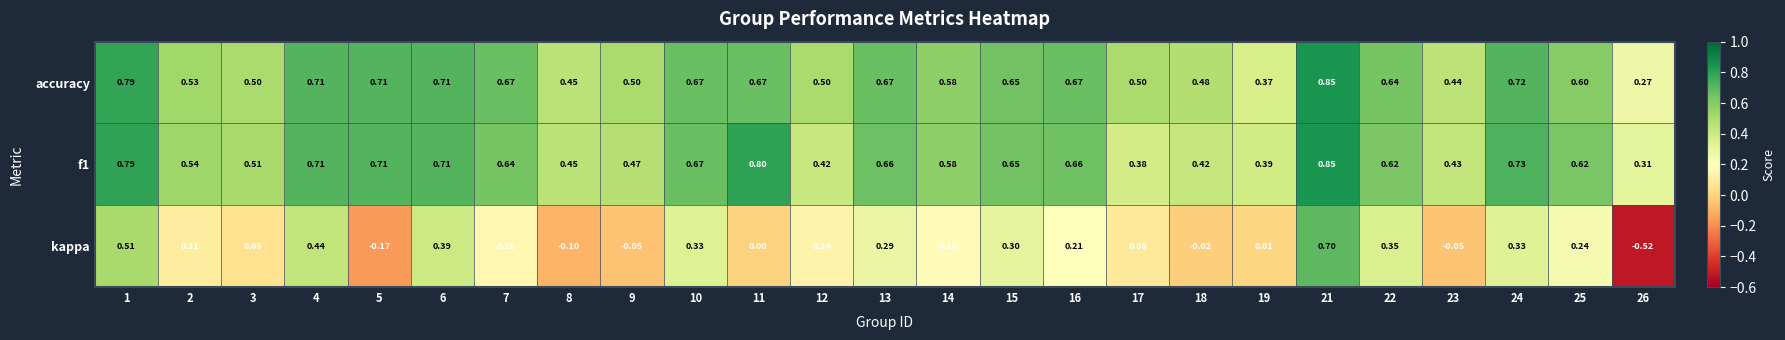

Which series has the largest range (max minus min)?

kappa